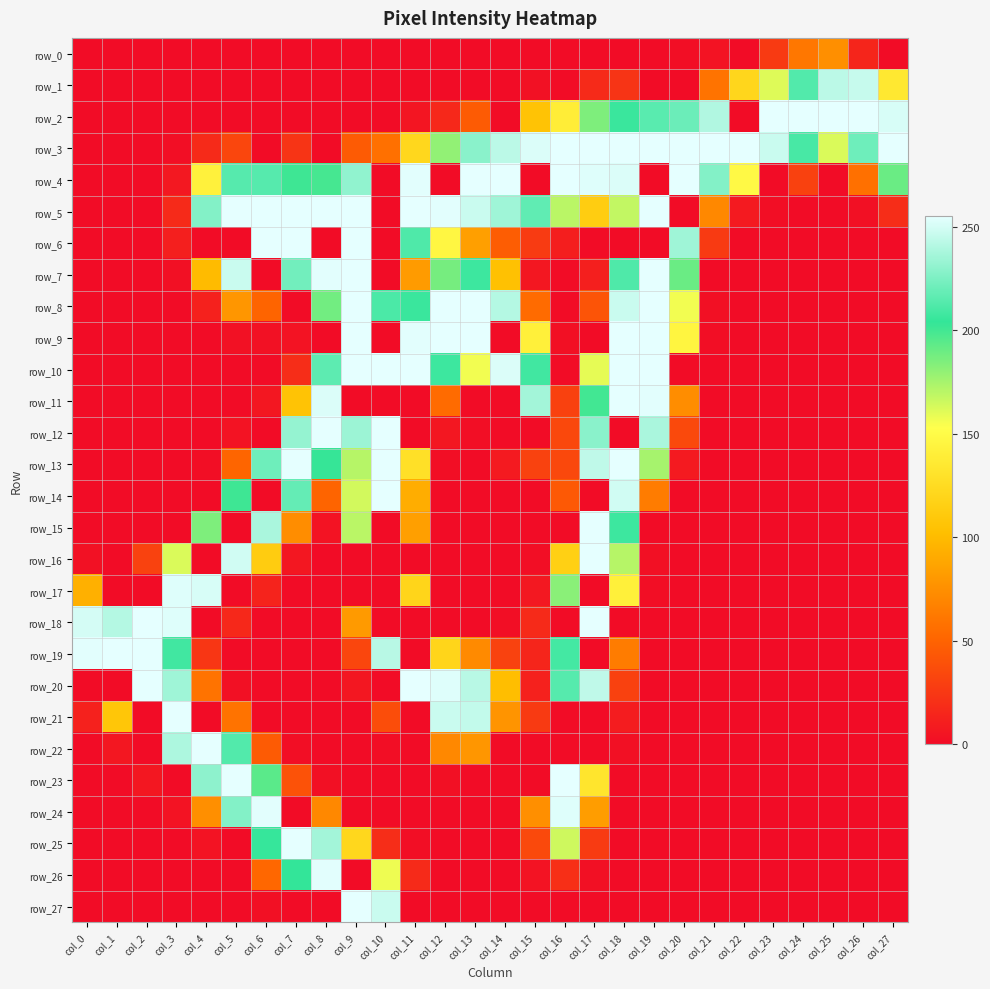

Reading left to right, what are all the values shown in this chart?

row_0: col_0=0	col_1=0	col_2=0	col_3=0	col_4=0	col_5=0	col_6=0	col_7=0	col_8=0	col_9=0	col_10=0	col_11=0	col_12=0	col_13=0	col_14=0	col_15=0	col_16=0	col_17=0	col_18=0	col_19=0	col_20=1	col_21=4	col_22=0	col_23=26	col_24=61	col_25=75	col_26=14	col_27=0
row_1: col_0=0	col_1=0	col_2=0	col_3=0	col_4=0	col_5=0	col_6=0	col_7=0	col_8=0	col_9=0	col_10=0	col_11=0	col_12=0	col_13=0	col_14=0	col_15=3	col_16=0	col_17=17	col_18=23	col_19=0	col_20=0	col_21=59	col_22=121	col_23=161	col_24=213	col_25=243	col_26=246	col_27=135
row_2: col_0=0	col_1=0	col_2=0	col_3=0	col_4=0	col_5=0	col_6=0	col_7=0	col_8=0	col_9=0	col_10=0	col_11=5	col_12=16	col_13=45	col_14=0	col_15=106	col_16=139	col_17=185	col_18=206	col_19=215	col_20=220	col_21=240	col_22=0	col_23=255	col_24=255	col_25=255	col_26=255	col_27=251
row_3: col_0=0	col_1=0	col_2=0	col_3=1	col_4=17	col_5=33	col_6=0	col_7=23	col_8=0	col_9=45	col_10=57	col_11=122	col_12=180	col_13=229	col_14=243	col_15=252	col_16=255	col_17=255	col_18=255	col_19=255	col_20=255	col_21=255	col_22=255	col_23=247	col_24=210	col_25=162	col_26=221	col_27=255
row_4: col_0=0	col_1=0	col_2=0	col_3=7	col_4=142	col_5=214	col_6=214	col_7=201	col_8=199	col_9=231	col_10=0	col_11=254	col_12=0	col_13=255	col_14=255	col_15=0	col_16=255	col_17=253	col_18=252	col_19=0	col_20=255	col_21=227	col_22=148	col_23=0	col_24=30	col_25=0	col_26=57	col_27=190
row_5: col_0=0	col_1=0	col_2=0	col_3=17	col_4=227	col_5=255	col_6=255	col_7=255	col_8=255	col_9=255	col_10=0	col_11=255	col_12=254	col_13=247	col_14=235	col_15=217	col_16=170	col_17=114	col_18=168	col_19=255	col_20=0	col_21=71	col_22=8	col_23=1	col_24=0	col_25=0	col_26=2	col_27=19
row_6: col_0=0	col_1=0	col_2=0	col_3=11	col_4=0	col_5=0	col_6=255	col_7=255	col_8=0	col_9=255	col_10=0	col_11=212	col_12=146	col_13=84	col_14=46	col_15=27	col_16=10	col_17=0	col_18=0	col_19=0	col_20=235	col_21=26	col_22=0	col_23=0	col_24=0	col_25=0	col_26=0	col_27=0
row_7: col_0=0	col_1=0	col_2=0	col_3=2	col_4=100	col_5=247	col_6=0	col_7=222	col_8=254	col_9=255	col_10=0	col_11=82	col_12=187	col_13=207	col_14=104	col_15=6	col_16=0	col_17=11	col_18=212	col_19=255	col_20=190	col_21=0	col_22=0	col_23=0	col_24=0	col_25=0	col_26=0	col_27=0
row_8: col_0=0	col_1=0	col_2=0	col_3=0	col_4=12	col_5=79	col_6=50	col_7=0	col_8=188	col_9=255	col_10=211	col_11=206	col_12=255	col_13=255	col_14=241	col_15=54	col_16=0	col_17=41	col_18=247	col_19=255	col_20=156	col_21=2	col_22=0	col_23=0	col_24=0	col_25=0	col_26=0	col_27=0
row_9: col_0=0	col_1=0	col_2=0	col_3=0	col_4=0	col_5=3	col_6=3	col_7=4	col_8=0	col_9=255	col_10=0	col_11=254	col_12=255	col_13=255	col_14=0	col_15=141	col_16=2	col_17=0	col_18=255	col_19=255	col_20=145	col_21=1	col_22=0	col_23=0	col_24=0	col_25=0	col_26=0	col_27=0
row_10: col_0=0	col_1=0	col_2=0	col_3=0	col_4=0	col_5=0	col_6=0	col_7=19	col_8=216	col_9=255	col_10=255	col_11=255	col_12=207	col_13=156	col_14=252	col_15=208	col_16=0	col_17=159	col_18=255	col_19=255	col_20=0	col_21=0	col_22=0	col_23=0	col_24=0	col_25=0	col_26=0	col_27=0
row_11: col_0=0	col_1=0	col_2=0	col_3=0	col_4=0	col_5=0	col_6=6	col_7=106	col_8=252	col_9=0	col_10=0	col_11=0	col_12=54	col_13=0	col_14=0	col_15=236	col_16=30	col_17=200	col_18=255	col_19=254	col_20=74	col_21=0	col_22=0	col_23=0	col_24=0	col_25=0	col_26=0	col_27=0
row_12: col_0=0	col_1=0	col_2=0	col_3=0	col_4=0	col_5=4	col_6=0	col_7=232	col_8=255	col_9=234	col_10=255	col_11=0	col_12=6	col_13=1	col_14=0	col_15=0	col_16=34	col_17=229	col_18=0	col_19=238	col_20=35	col_21=0	col_22=0	col_23=0	col_24=0	col_25=0	col_26=0	col_27=0
row_13: col_0=0	col_1=0	col_2=0	col_3=0	col_4=1	col_5=51	col_6=221	col_7=255	col_8=203	col_9=171	col_10=255	col_11=128	col_12=1	col_13=0	col_14=8	col_15=31	col_16=34	col_17=244	col_18=255	col_19=175	col_20=8	col_21=0	col_22=0	col_23=0	col_24=0	col_25=0	col_26=0	col_27=0
row_14: col_0=0	col_1=0	col_2=0	col_3=0	col_4=0	col_5=201	col_6=0	col_7=218	col_8=50	col_9=164	col_10=255	col_11=92	col_12=0	col_13=0	col_14=0	col_15=0	col_16=44	col_17=0	col_18=249	col_19=64	col_20=0	col_21=0	col_22=0	col_23=0	col_24=0	col_25=0	col_26=0	col_27=0
row_15: col_0=0	col_1=0	col_2=0	col_3=0	col_4=185	col_5=0	col_6=238	col_7=74	col_8=4	col_9=170	col_10=0	col_11=84	col_12=0	col_13=0	col_14=0	col_15=0	col_16=0	col_17=255	col_18=207	col_19=0	col_20=0	col_21=0	col_22=0	col_23=0	col_24=0	col_25=0	col_26=0	col_27=0
row_16: col_0=3	col_1=0	col_2=31	col_3=162	col_4=0	col_5=249	col_6=113	col_7=6	col_8=0	col_9=0	col_10=0	col_11=0	col_12=0	col_13=0	col_14=0	col_15=1	col_16=116	col_17=255	col_18=171	col_19=2	col_20=0	col_21=0	col_22=0	col_23=0	col_24=0	col_25=0	col_26=0	col_27=0
row_17: col_0=94	col_1=0	col_2=0	col_3=253	col_4=251	col_5=0	col_6=13	col_7=0	col_8=0	col_9=0	col_10=0	col_11=120	col_12=0	col_13=0	col_14=0	col_15=7	col_16=182	col_17=0	col_18=141	col_19=1	col_20=0	col_21=0	col_22=0	col_23=0	col_24=0	col_25=0	col_26=0	col_27=0
row_18: col_0=250	col_1=241	col_2=255	col_3=253	col_4=0	col_5=16	col_6=0	col_7=0	col_8=0	col_9=81	col_10=0	col_11=0	col_12=0	col_13=0	col_14=1	col_15=17	col_16=0	col_17=255	col_18=0	col_19=0	col_20=0	col_21=0	col_22=0	col_23=0	col_24=0	col_25=0	col_26=0	col_27=0
row_19: col_0=254	col_1=255	col_2=255	col_3=208	col_4=24	col_5=0	col_6=0	col_7=0	col_8=0	col_9=33	col_10=242	col_11=0	col_12=120	col_13=72	col_14=31	col_15=14	col_16=209	col_17=0	col_18=64	col_19=0	col_20=0	col_21=0	col_22=0	col_23=0	col_24=0	col_25=0	col_26=0	col_27=0
row_20: col_0=0	col_1=0	col_2=255	col_3=235	col_4=59	col_5=2	col_6=0	col_7=0	col_8=0	col_9=6	col_10=0	col_11=255	col_12=253	col_13=242	col_14=102	col_15=12	col_16=214	col_17=244	col_18=30	col_19=0	col_20=0	col_21=0	col_22=0	col_23=0	col_24=0	col_25=0	col_26=0	col_27=0
row_21: col_0=12	col_1=108	col_2=0	col_3=255	col_4=0	col_5=59	col_6=0	col_7=0	col_8=0	col_9=0	col_10=37	col_11=0	col_12=247	col_13=245	col_14=78	col_15=26	col_16=0	col_17=0	col_18=9	col_19=0	col_20=0	col_21=0	col_22=0	col_23=0	col_24=0	col_25=0	col_26=0	col_27=0
row_22: col_0=0	col_1=6	col_2=0	col_3=239	col_4=255	col_5=213	col_6=45	col_7=1	col_8=0	col_9=0	col_10=1	col_11=0	col_12=71	col_13=79	col_14=0	col_15=0	col_16=0	col_17=0	col_18=2	col_19=0	col_20=0	col_21=0	col_22=0	col_23=0	col_24=0	col_25=0	col_26=0	col_27=0
row_23: col_0=0	col_1=0	col_2=6	col_3=0	col_4=230	col_5=255	col_6=194	col_7=40	col_8=2	col_9=0	col_10=0	col_11=0	col_12=2	col_13=0	col_14=0	col_15=0	col_16=255	col_17=132	col_18=0	col_19=0	col_20=0	col_21=0	col_22=0	col_23=0	col_24=0	col_25=0	col_26=0	col_27=0
row_24: col_0=0	col_1=0	col_2=0	col_3=4	col_4=75	col_5=227	col_6=254	col_7=0	col_8=71	col_9=0	col_10=0	col_11=0	col_12=0	col_13=0	col_14=0	col_15=75	col_16=253	col_17=83	col_18=0	col_19=0	col_20=0	col_21=0	col_22=0	col_23=0	col_24=0	col_25=0	col_26=0	col_27=0
row_25: col_0=0	col_1=0	col_2=0	col_3=0	col_4=4	col_5=0	col_6=205	col_7=255	col_8=236	col_9=122	col_10=19	col_11=1	col_12=0	col_13=0	col_14=0	col_15=35	col_16=165	col_17=27	col_18=0	col_19=0	col_20=0	col_21=0	col_22=0	col_23=0	col_24=0	col_25=0	col_26=0	col_27=0
row_26: col_0=0	col_1=0	col_2=0	col_3=0	col_4=0	col_5=0	col_6=52	col_7=204	col_8=254	col_9=0	col_10=157	col_11=17	col_12=0	col_13=0	col_14=0	col_15=4	col_16=20	col_17=2	col_18=0	col_19=0	col_20=0	col_21=0	col_22=0	col_23=0	col_24=0	col_25=0	col_26=0	col_27=0
row_27: col_0=0	col_1=0	col_2=0	col_3=0	col_4=0	col_5=0	col_6=2	col_7=0	col_8=0	col_9=255	col_10=247	col_11=0	col_12=0	col_13=0	col_14=0	col_15=0	col_16=0	col_17=0	col_18=0	col_19=0	col_20=0	col_21=0	col_22=0	col_23=0	col_24=0	col_25=0	col_26=0	col_27=0